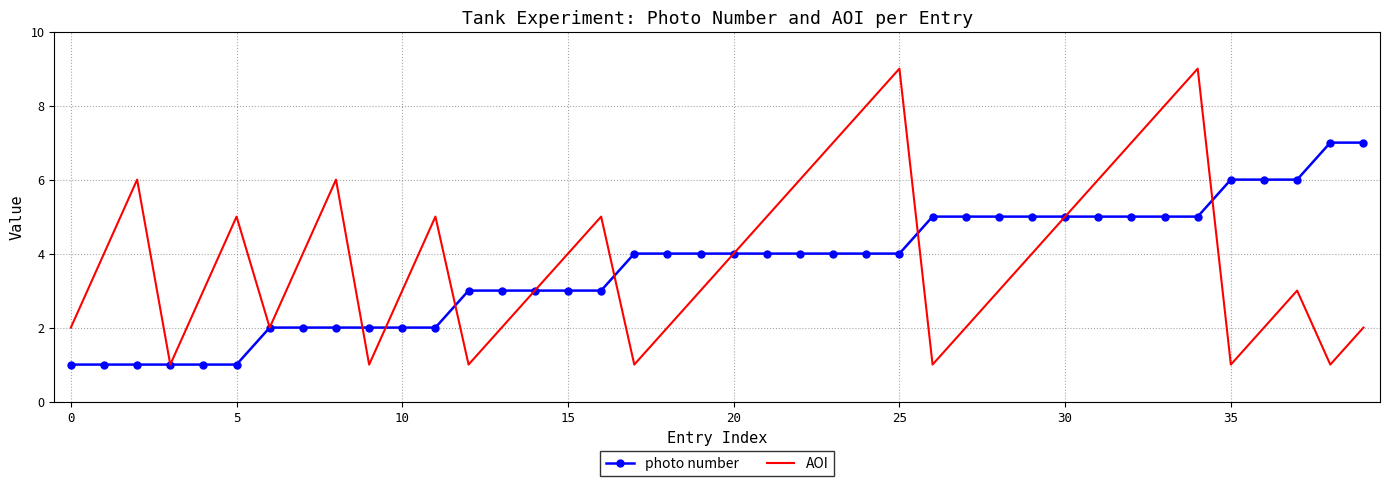

Reading right to left, what are all the values shown in this chart?

photo number: 7	7	6	6	6	5	5	5	5	5	5	5	5	5	4	4	4	4	4	4	4	4	4	3	3	3	3	3	2	2	2	2	2	2	1	1	1	1	1	1
AOI: 2	1	3	2	1	9	8	7	6	5	4	3	2	1	9	8	7	6	5	4	3	2	1	5	4	3	2	1	5	3	1	6	4	2	5	3	1	6	4	2